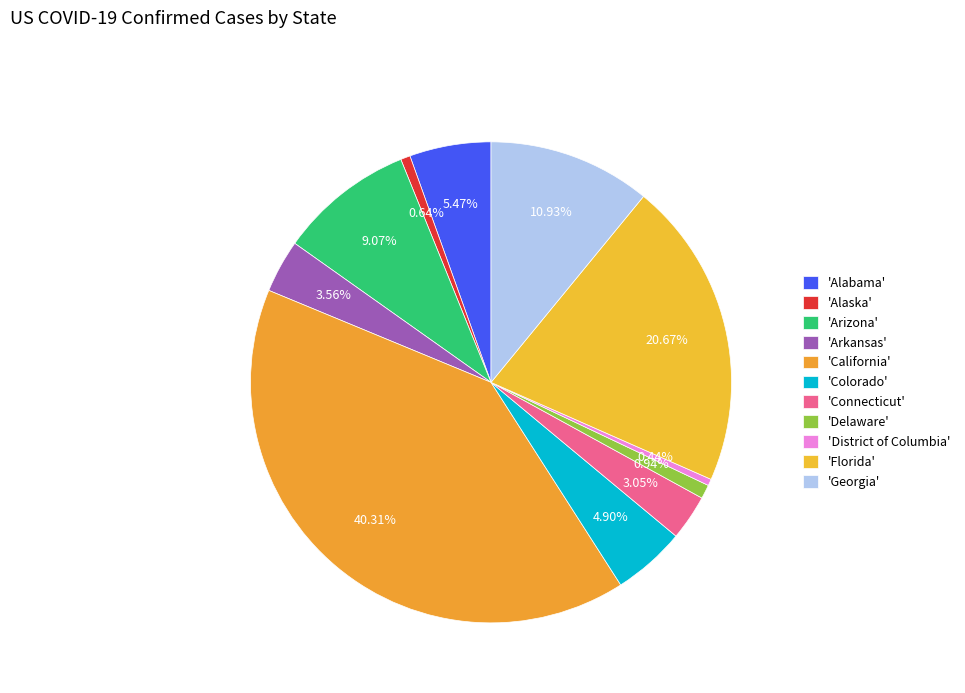

How many segments does this pie chart have?

11